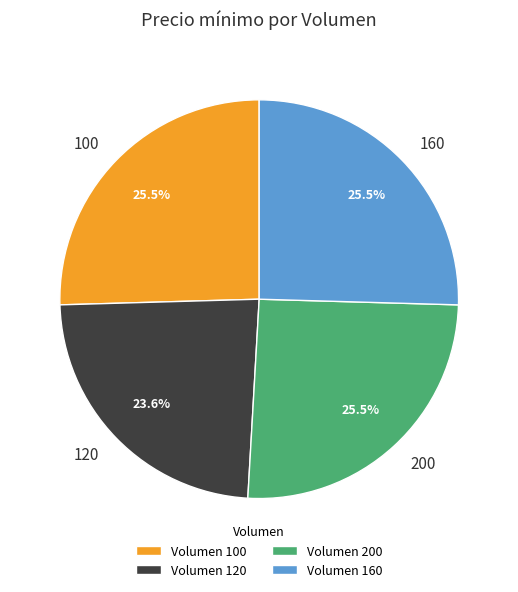

What is the ratio of the value at 120 to the value at 200?

0.9